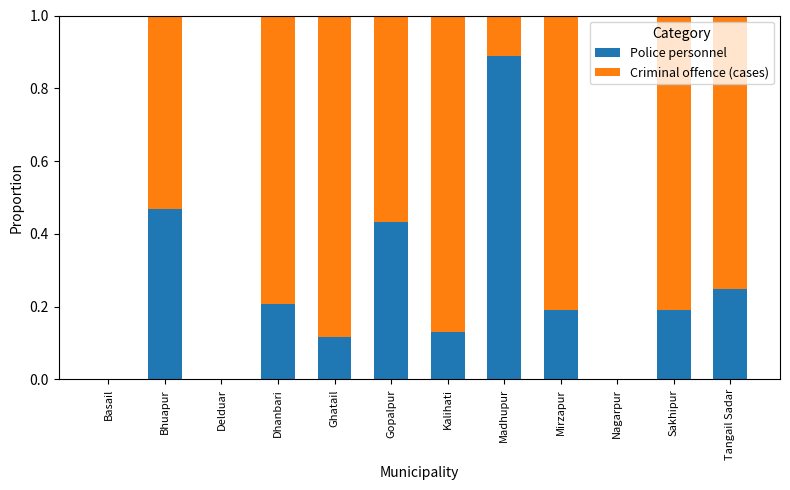

At which label does Police personnel reach its peak?

Madhupur